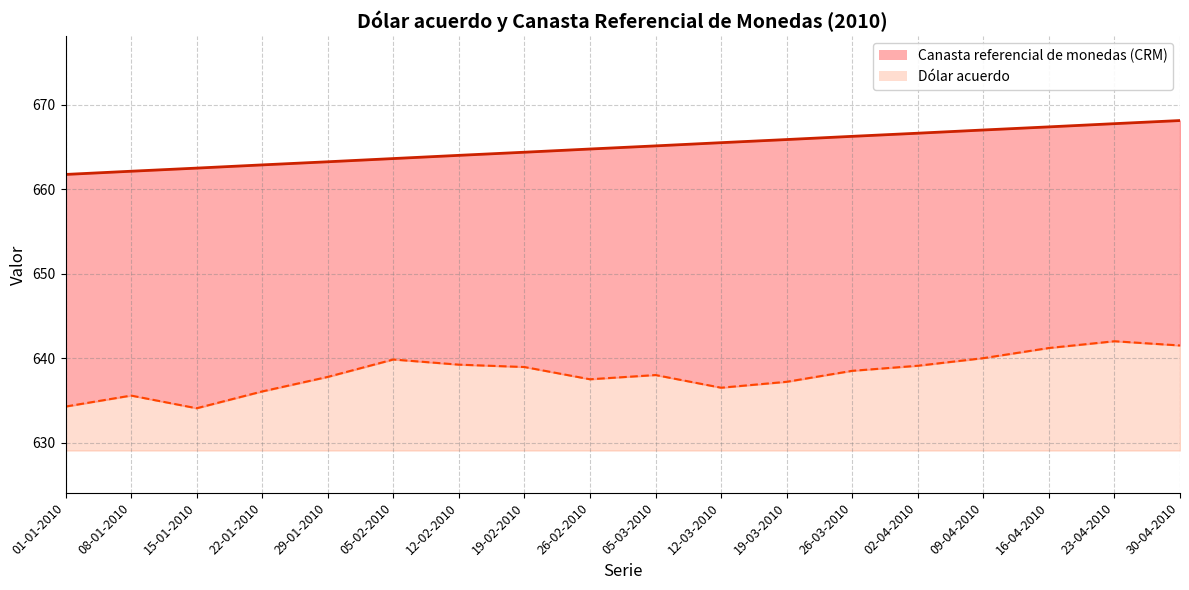

Rank the categories by Dólar acuerdo value from highest to lowest.

23-04-2010, 30-04-2010, 16-04-2010, 09-04-2010, 05-02-2010, 12-02-2010, 02-04-2010, 19-02-2010, 26-03-2010, 05-03-2010, 29-01-2010, 26-02-2010, 19-03-2010, 12-03-2010, 22-01-2010, 08-01-2010, 01-01-2010, 15-01-2010